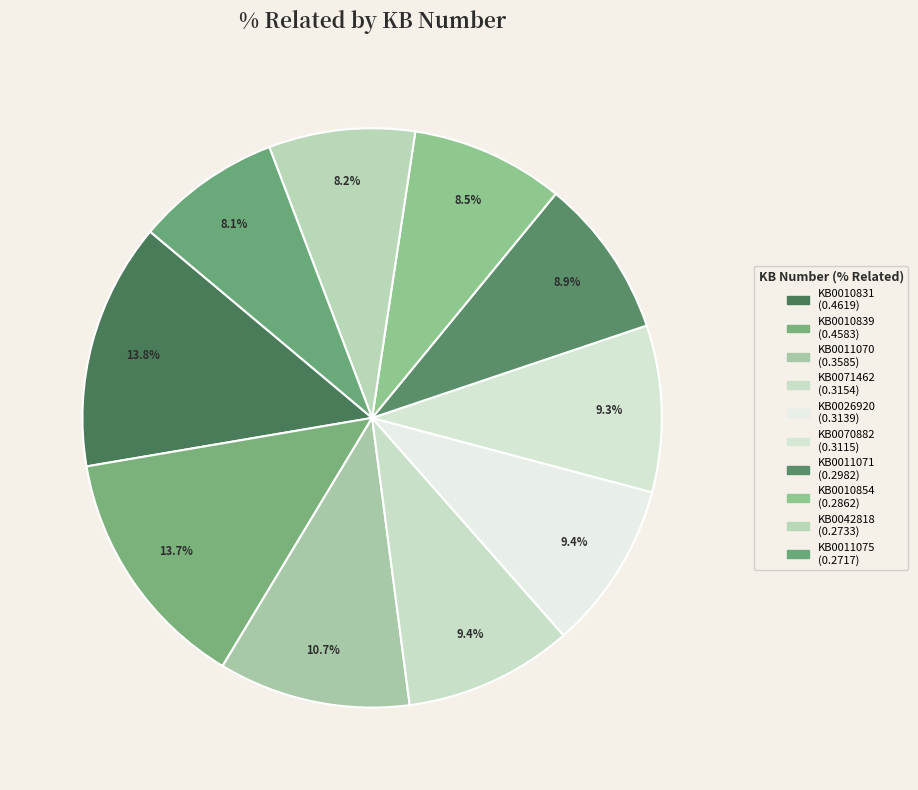

How many segments does this pie chart have?

10